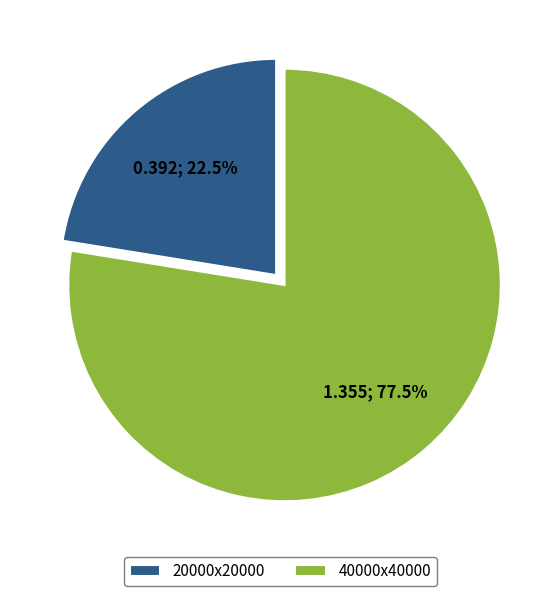

Which slice represents more than half of the pie?

40000x40000